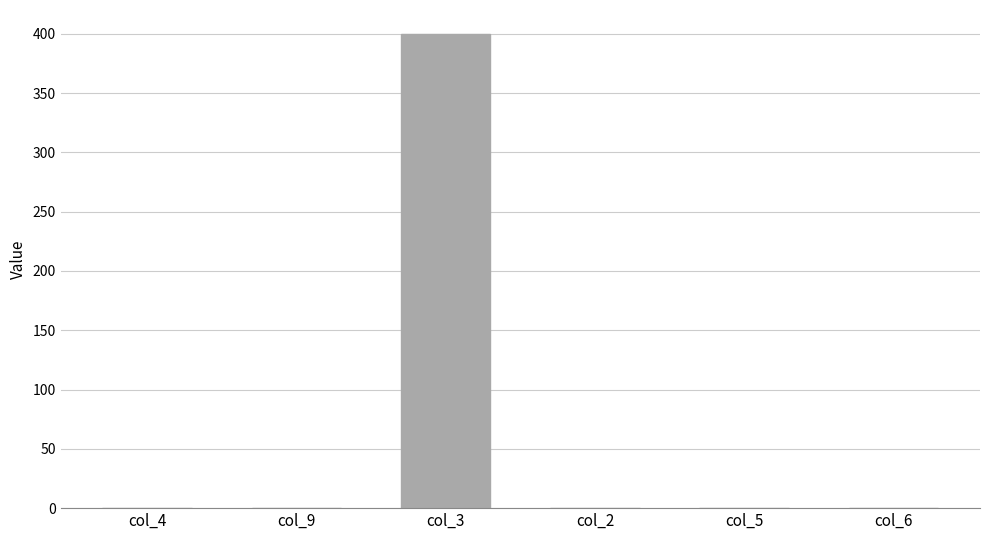

What is the maximum value shown in the chart?

400